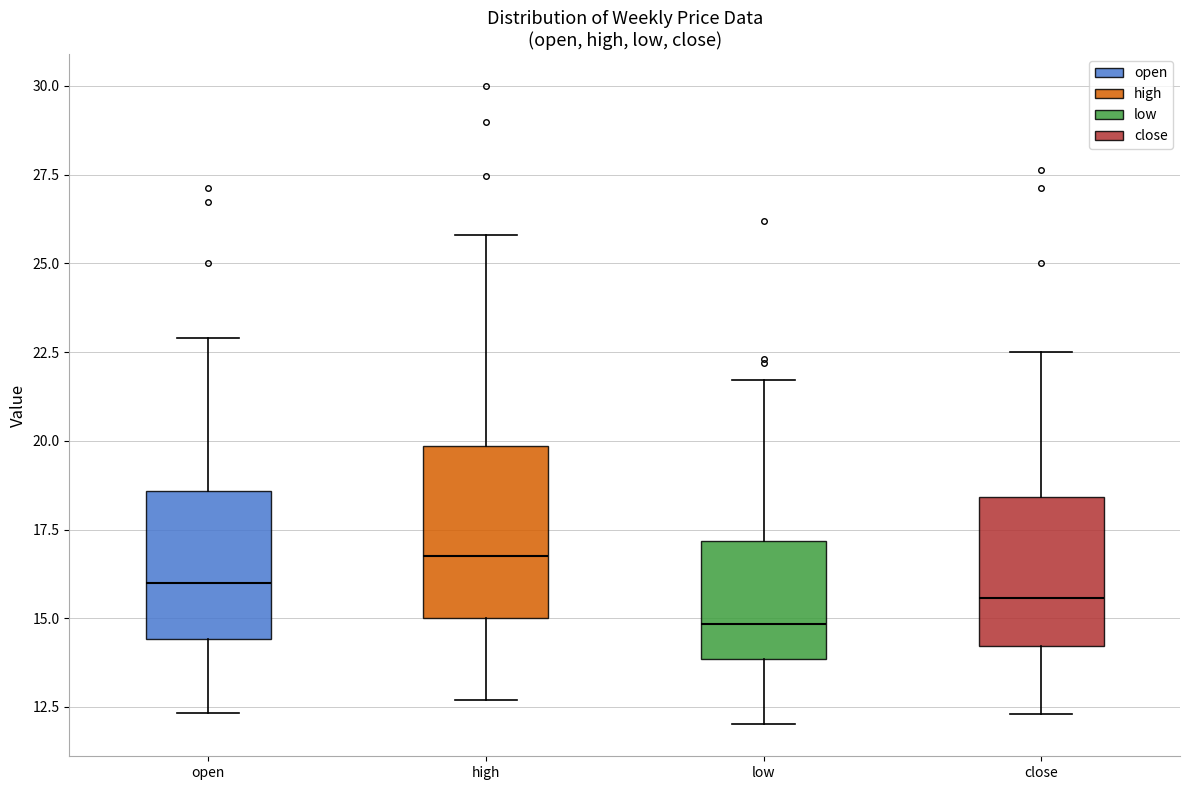

Reading left to right, transcribe this box plot: for each box, give where its median line is, the range the box spans, and where its two whiskers end, as read against the y-axis. The values are not printed on the chart, so give them approximately, as read against the axis.

open: median 16.0, box 14.5 to 18.5, whiskers 12.5 to 23.0
high: median 17.0, box 15.0 to 20.0, whiskers 12.5 to 26.0
low: median 15.0, box 14.0 to 17.0, whiskers 12.0 to 21.5
close: median 15.5, box 14.0 to 18.5, whiskers 12.5 to 22.5